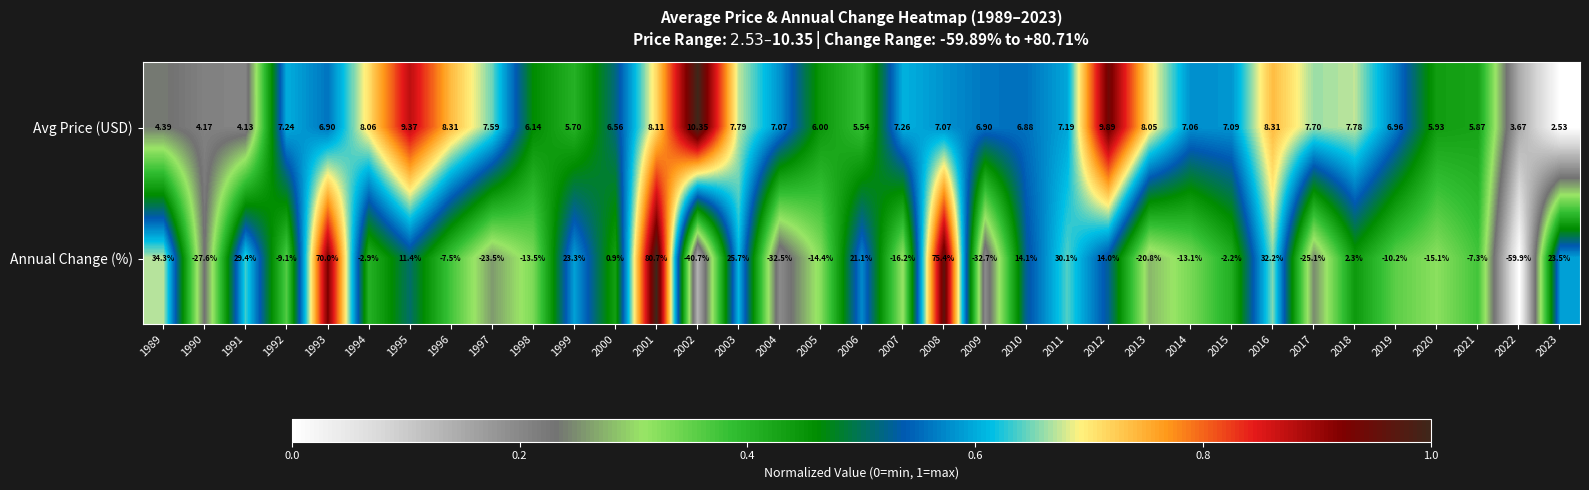

Rank the series by their maximum value, from lowest to highest.

Avg Price (USD), Annual Change (%)